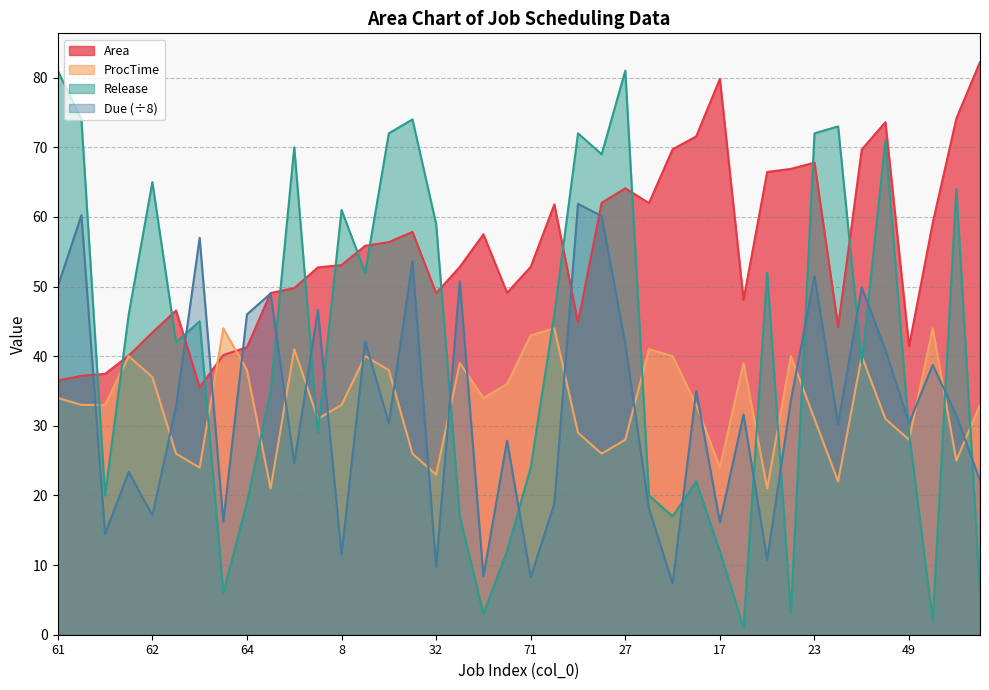

Where do ProcTime and Release first cross each other?

15 and 5